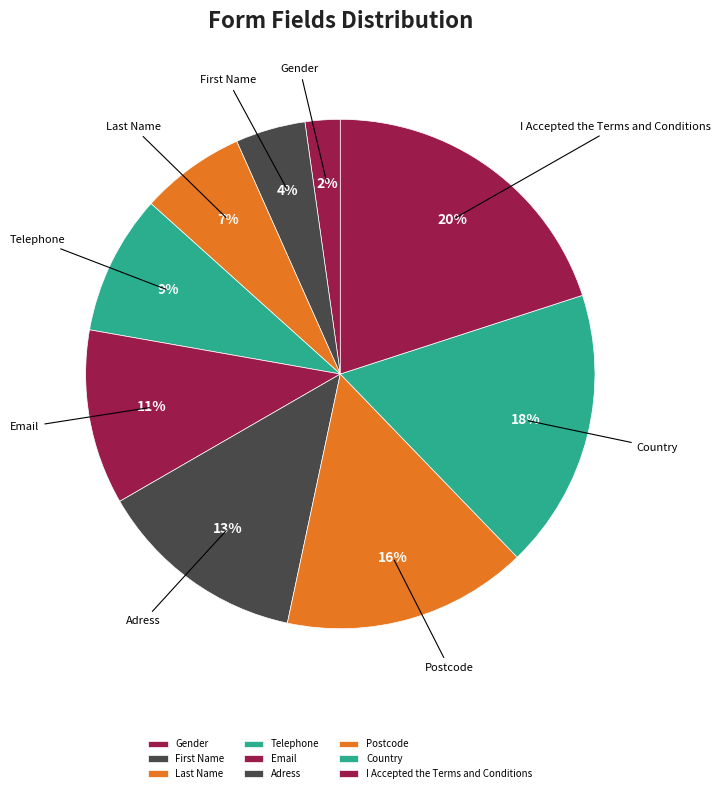

How many slices are in this pie chart?

9